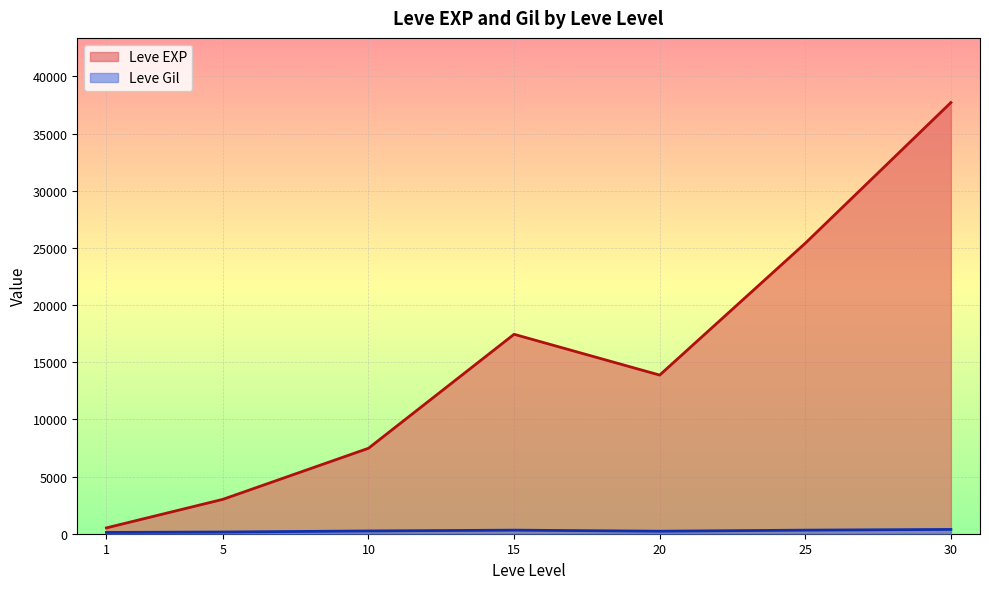

At which category is the sum across all series the highest?

30